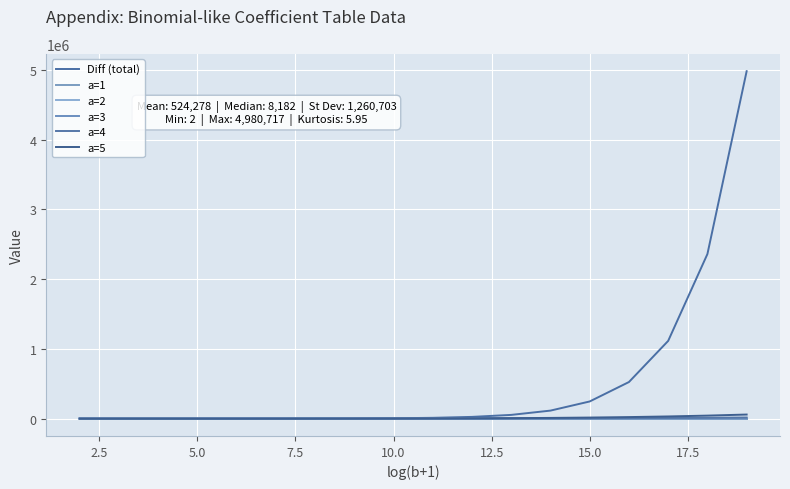

How many series are shown in this chart?

6